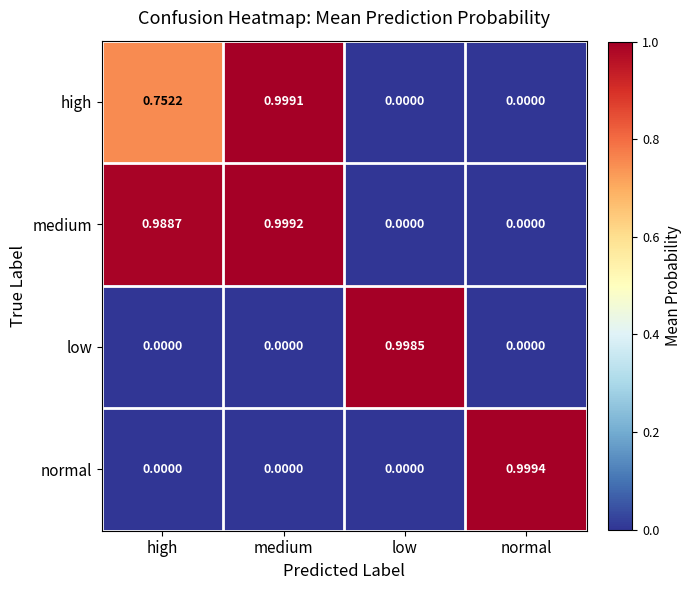

Which series has the largest total across all categories?

medium